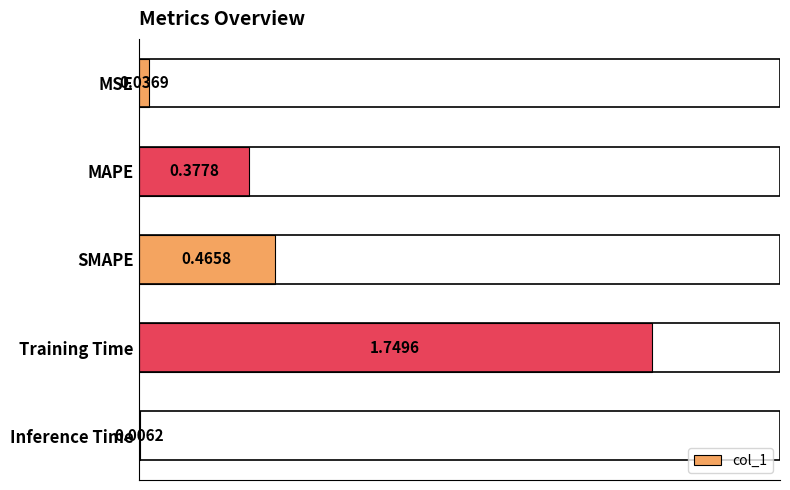

Which has a higher value, MSE or Inference Time?

MSE